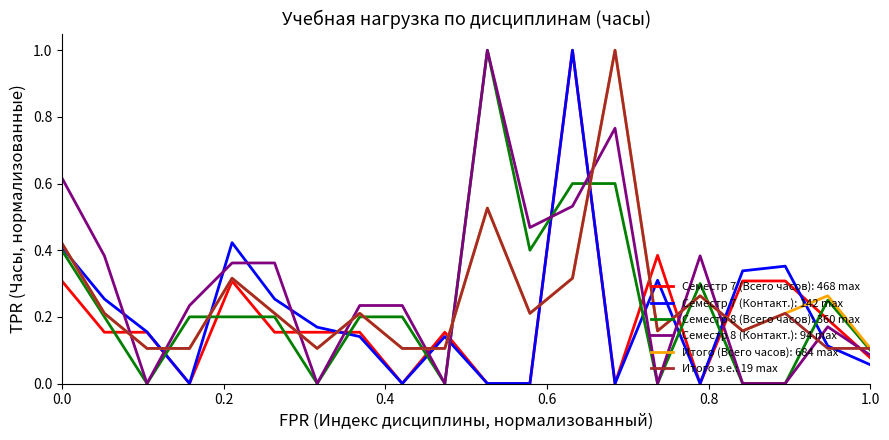

What is the maximum value for Семестр 7 (Всего часов): 468 max?

1.0